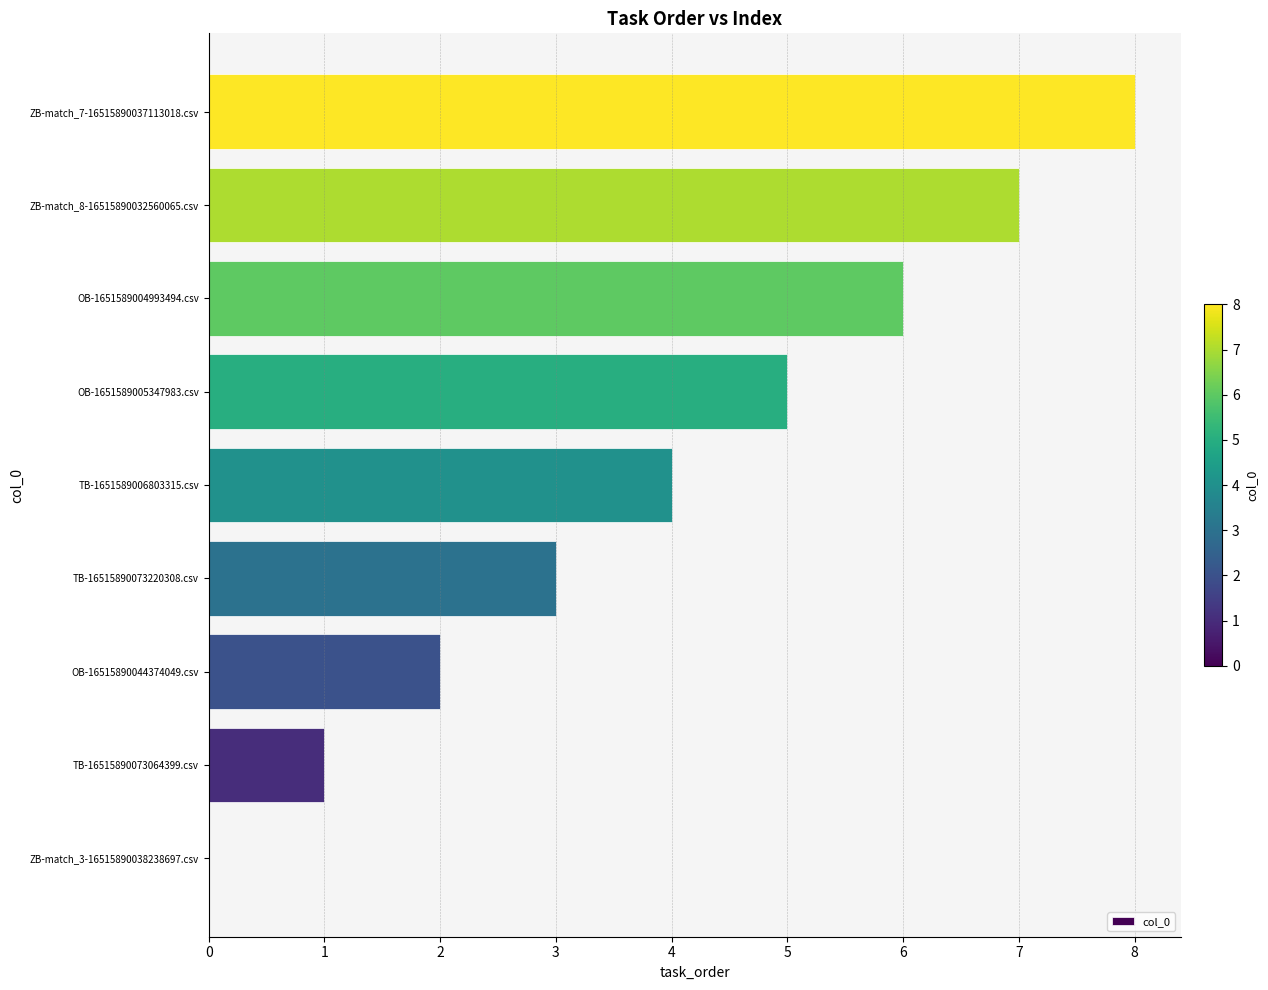

The chart shows a value of 2 at TB-16515890073064399.csv. True or false?

False